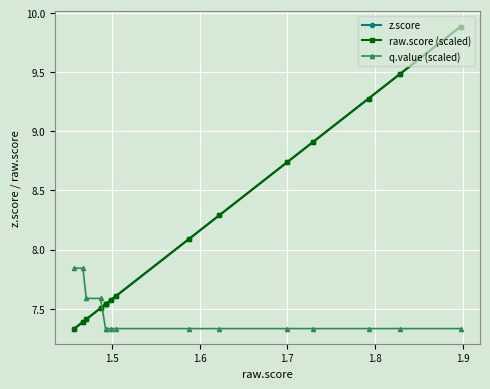

True or false: q.value (scaled) has more than 2 interior local peaks.

False